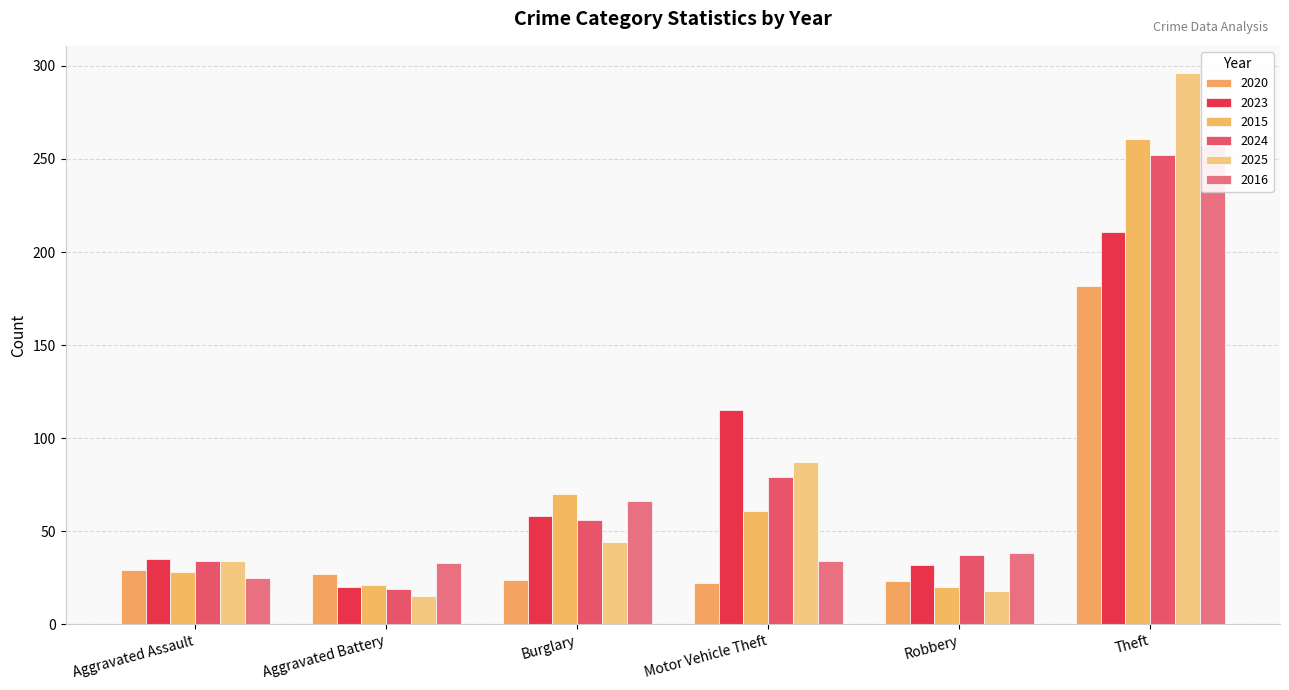

What is the label of the 1st bar from the left?

Aggravated Assault